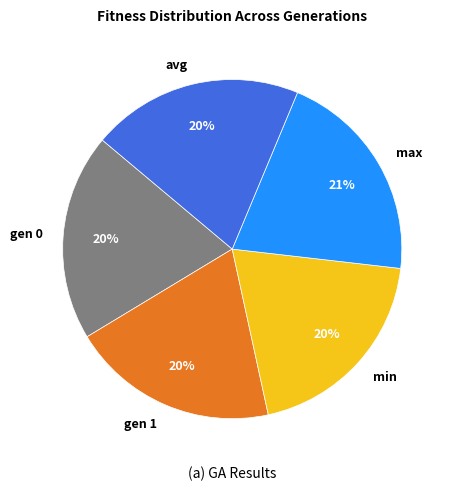

Approximately how many times larger is the value at avg compared to min?

1.0